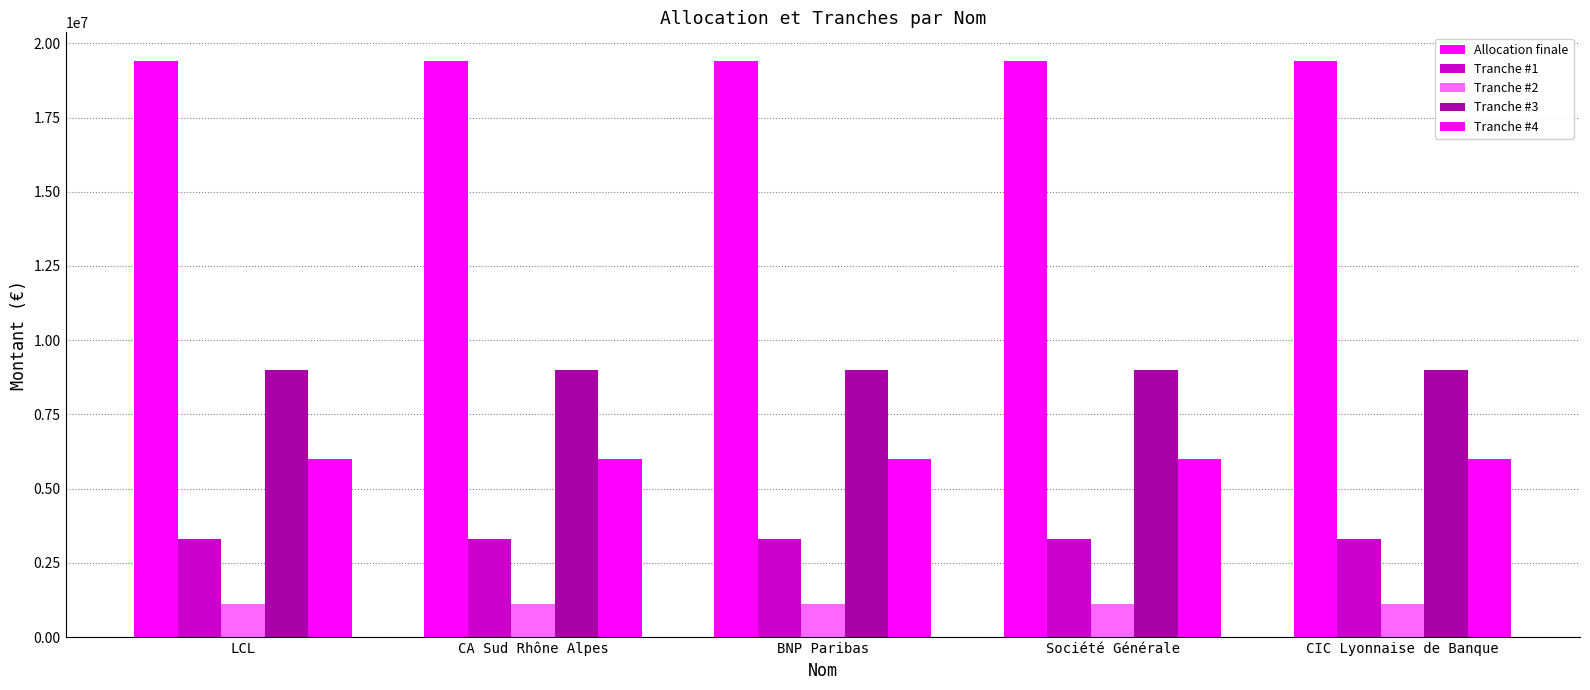

What is the spread (max minus min) of values at LCL?

18300000